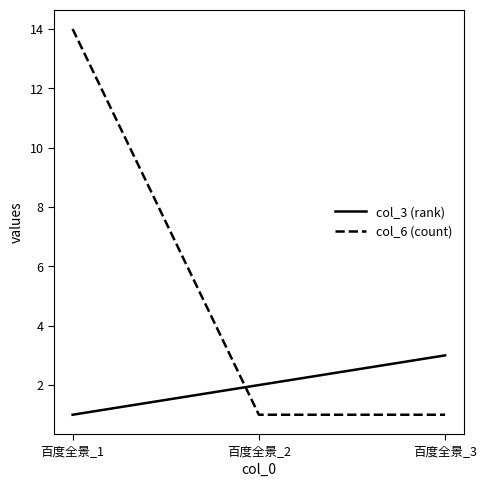

Read the col_3 (rank) value at 百度全景_2.

2